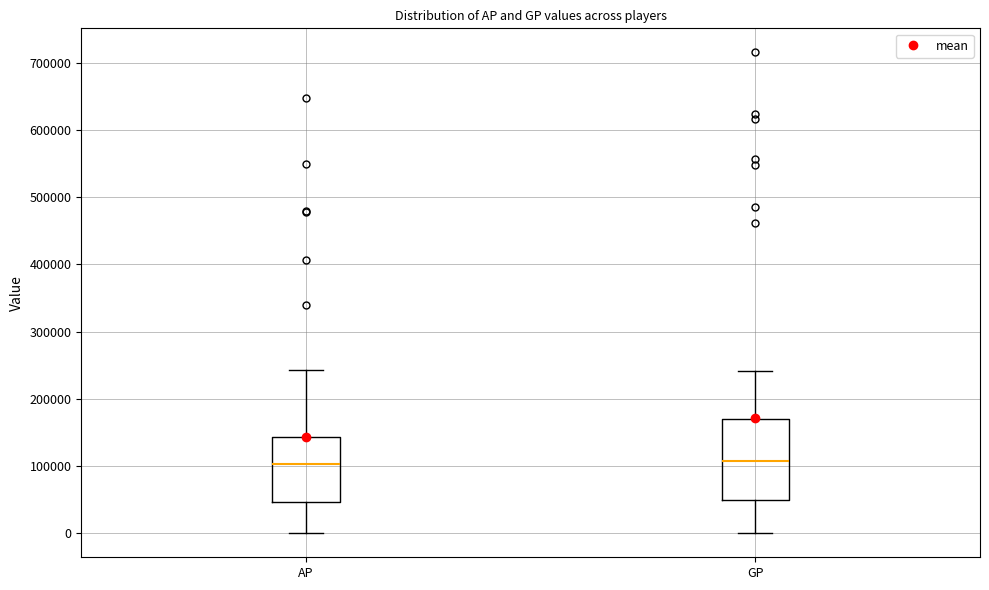

Where does the upper whisker of the box for GP end on the y-axis? The values are not printed on the chart, so give them approximately, as read against the axis.

240000